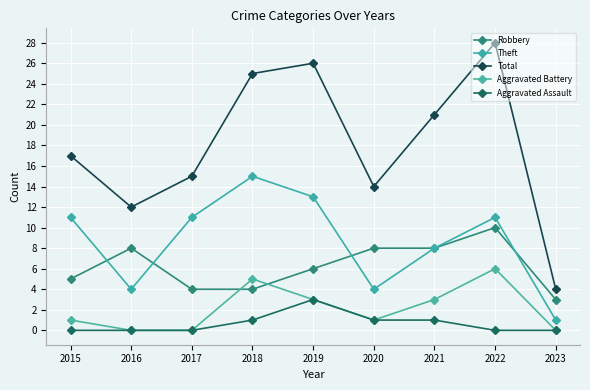

At which category is the sum across all series the highest?

2022